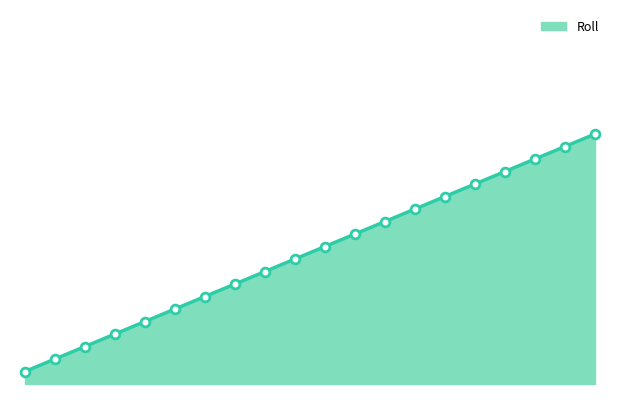

Is this an area chart (filled region under the line)?

Yes